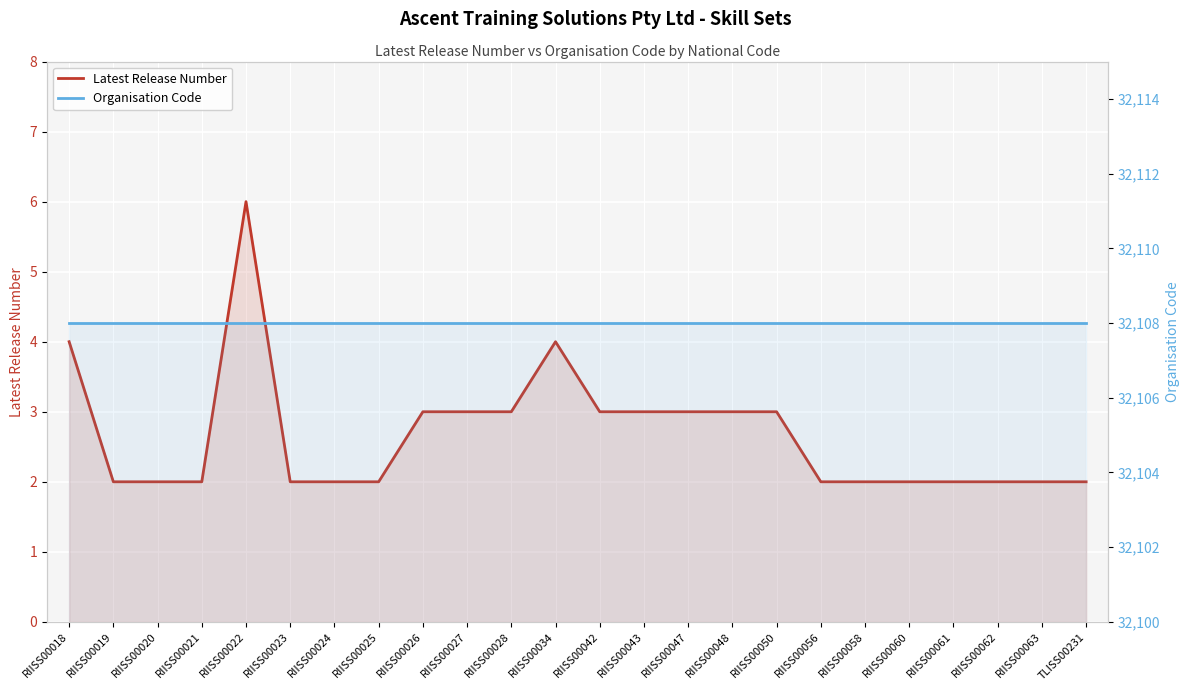

Reading right to left, list all the values displayed in this chart.

Latest Release Number: TLISS00231=2	RIISS00063=2	RIISS00062=2	RIISS00061=2	RIISS00060=2	RIISS00058=2	RIISS00056=2	RIISS00050=3	RIISS00048=3	RIISS00047=3	RIISS00043=3	RIISS00042=3	RIISS00034=4	RIISS00028=3	RIISS00027=3	RIISS00026=3	RIISS00025=2	RIISS00024=2	RIISS00023=2	RIISS00022=6	RIISS00021=2	RIISS00020=2	RIISS00019=2	RIISS00018=4
Organisation Code: TLISS00231=32108	RIISS00063=32108	RIISS00062=32108	RIISS00061=32108	RIISS00060=32108	RIISS00058=32108	RIISS00056=32108	RIISS00050=32108	RIISS00048=32108	RIISS00047=32108	RIISS00043=32108	RIISS00042=32108	RIISS00034=32108	RIISS00028=32108	RIISS00027=32108	RIISS00026=32108	RIISS00025=32108	RIISS00024=32108	RIISS00023=32108	RIISS00022=32108	RIISS00021=32108	RIISS00020=32108	RIISS00019=32108	RIISS00018=32108